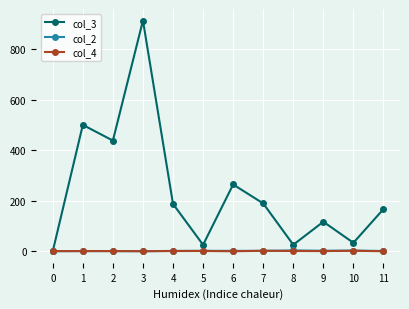

Count the col_2 values in the range 1 to 3.

10